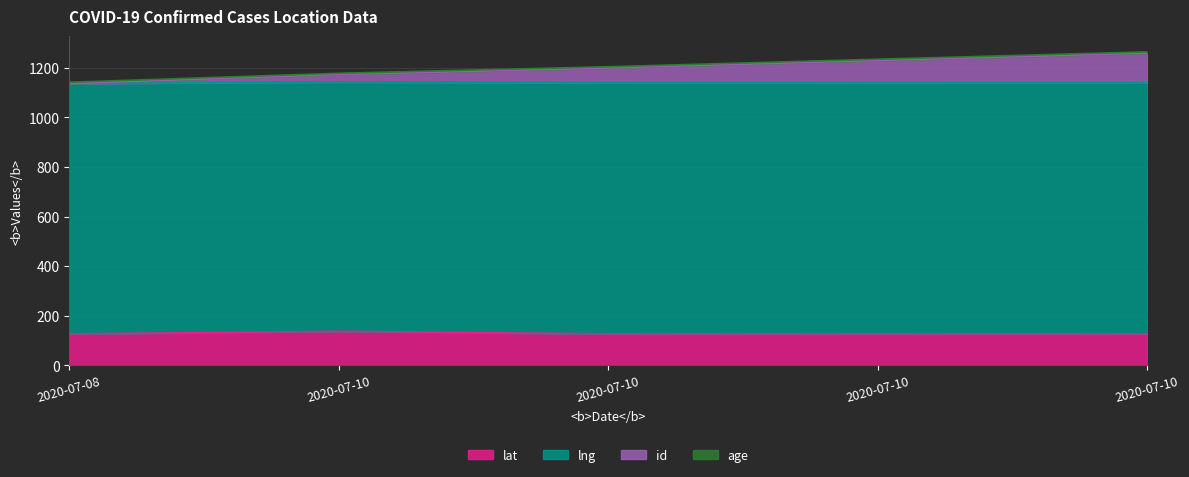

True or false: id and lat intersect in this chart.

False